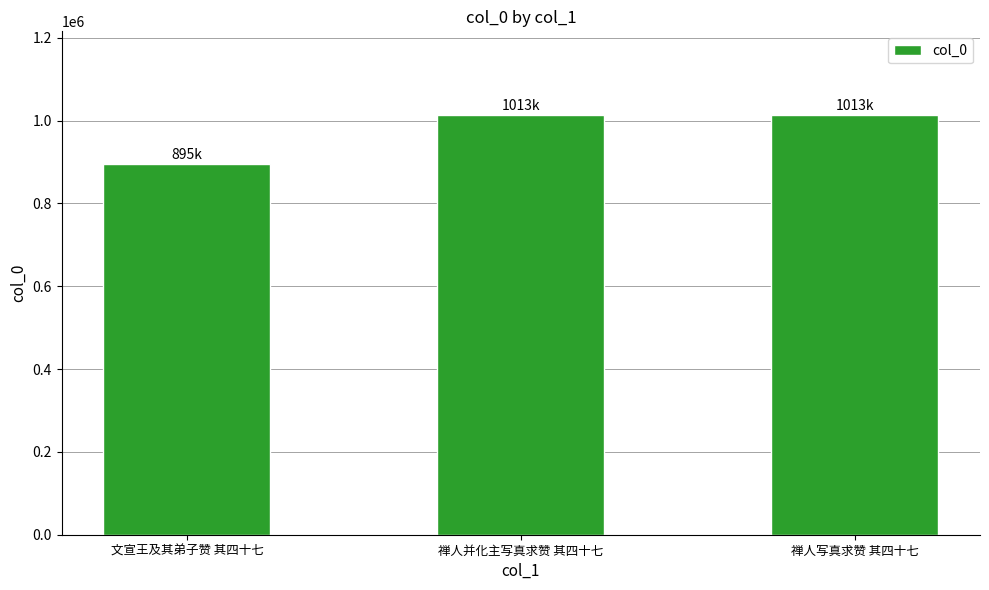

What is the difference between the second highest and minimum values?

118264